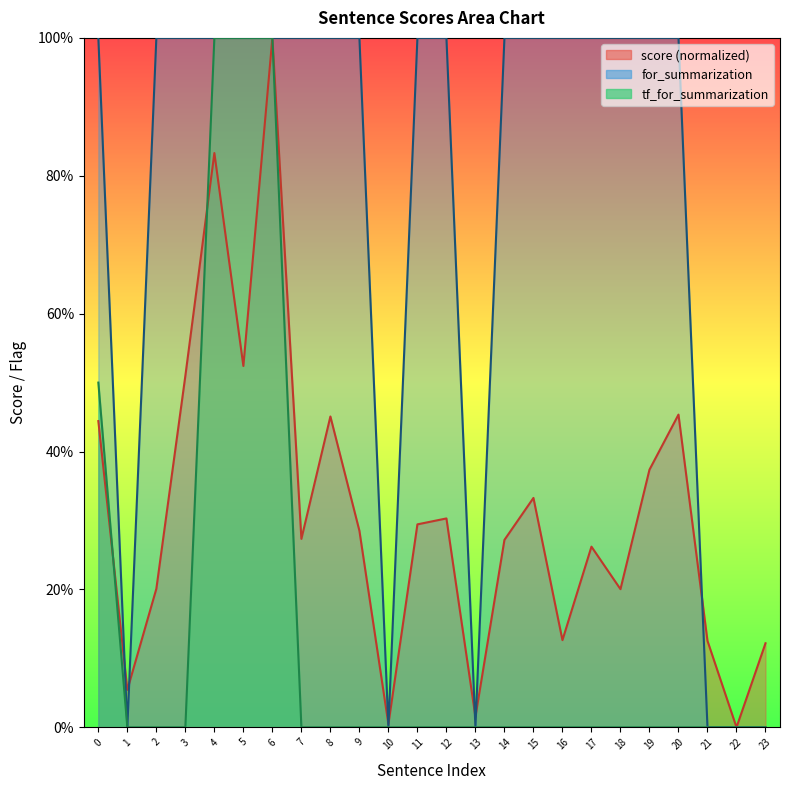

True or false: for_summarization and tf_for_summarization intersect in this chart.

False